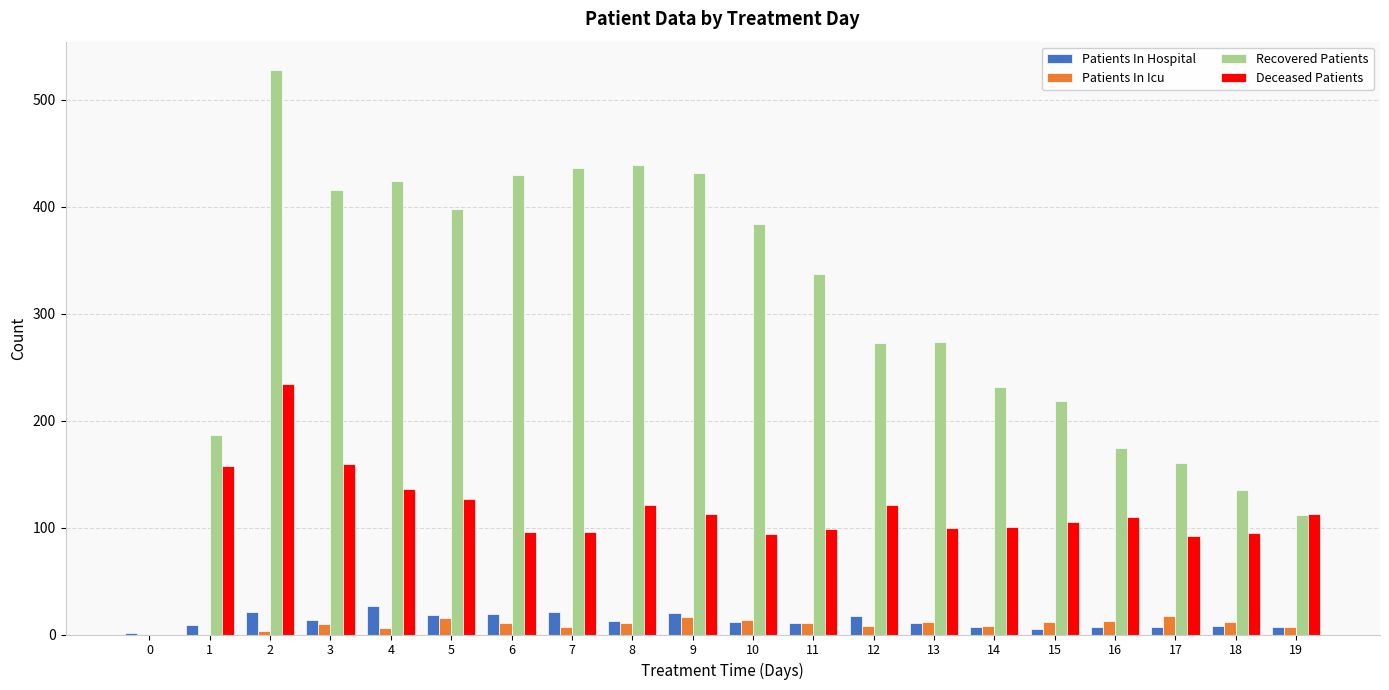

Does the chart contain stacked bars?

No